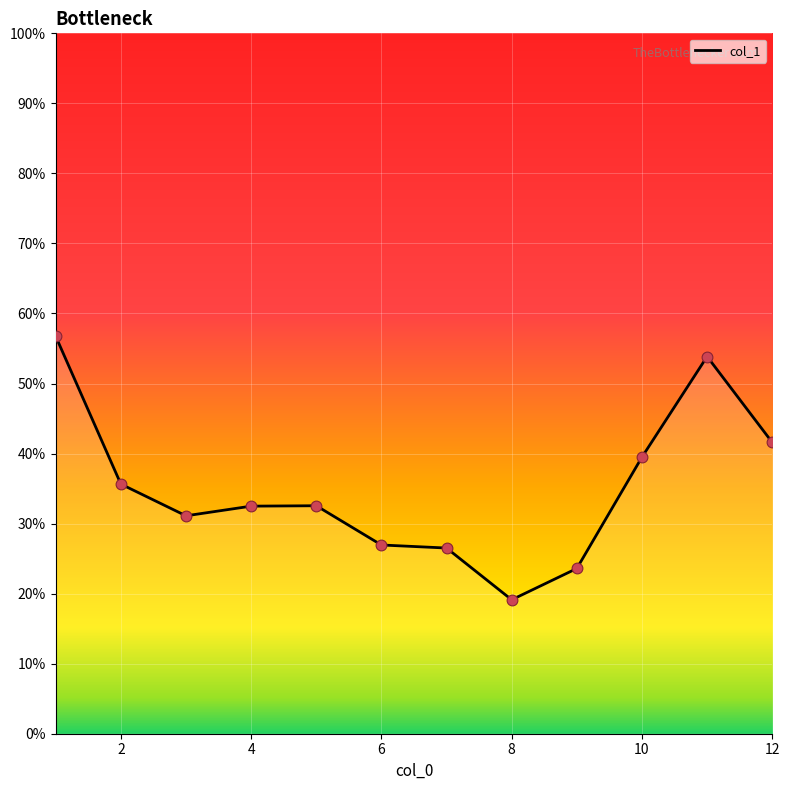

What is the difference between the maximum and minimum values?

37.6